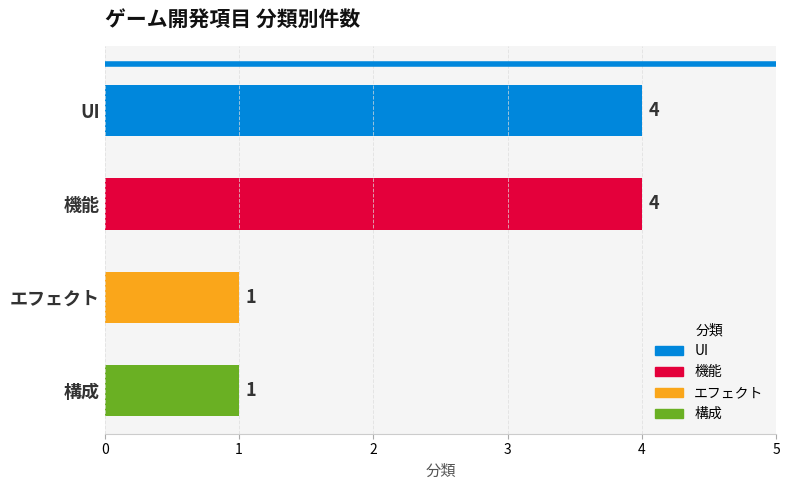

What is the greatest value displayed?

4